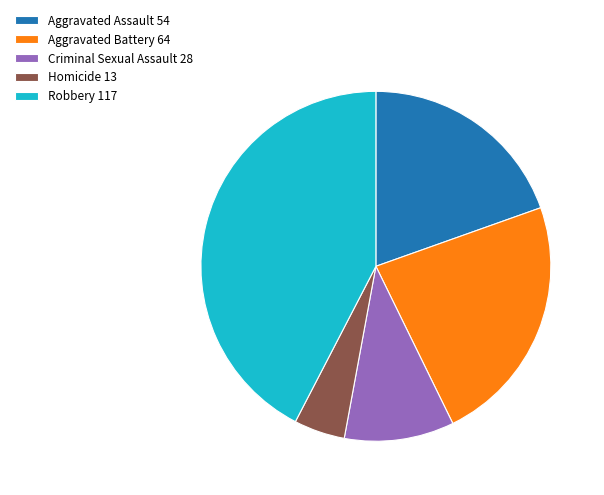

Which category has the smallest portion of the pie?

Homicide